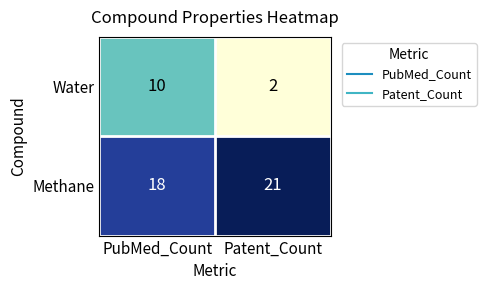

How many series are shown in this chart?

2